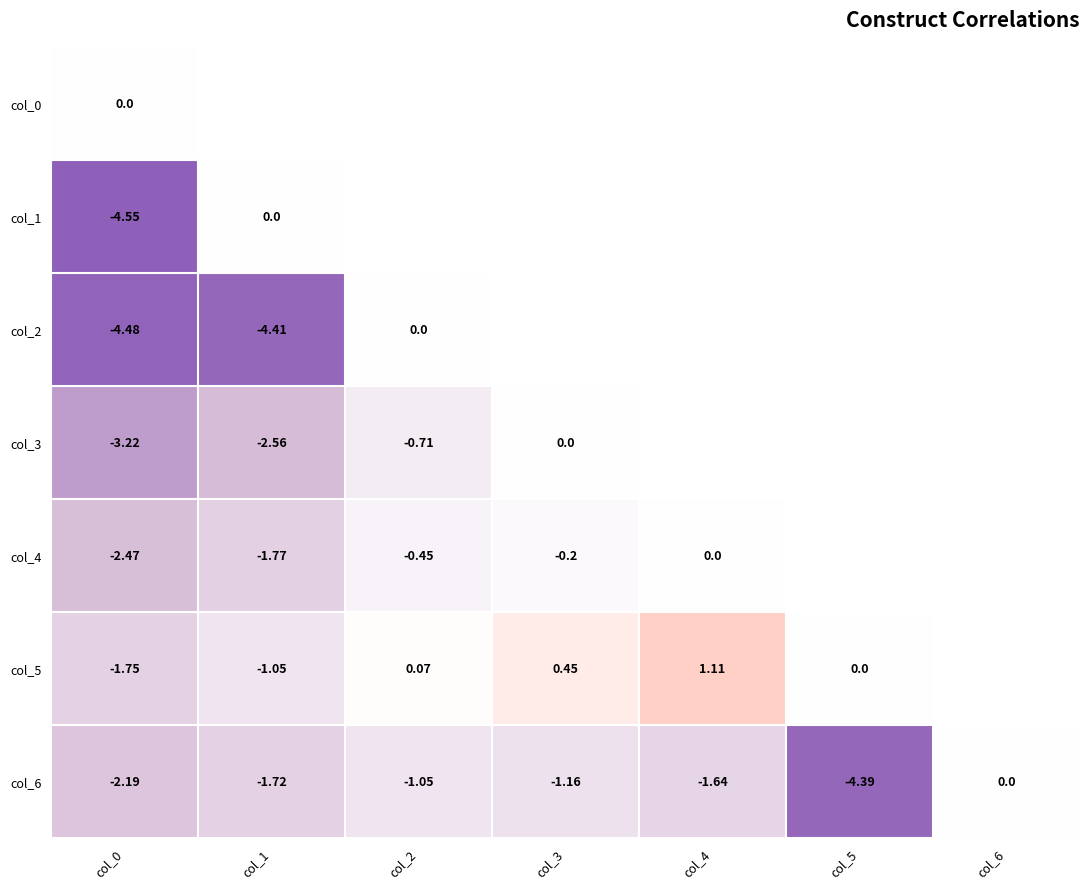

True or false: col_2 has a value of -2.0 at col_2.

False